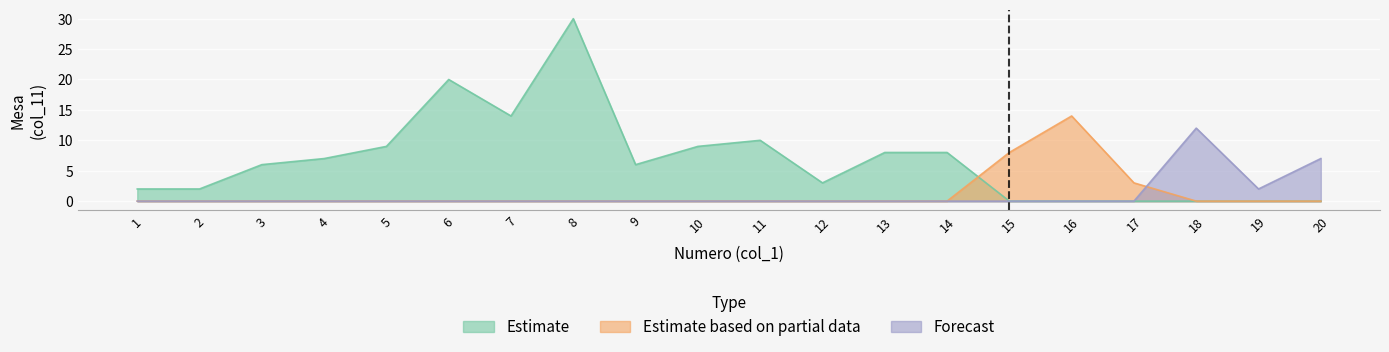

The Estimate based on partial data series shows 47 at 8. True or false?

False